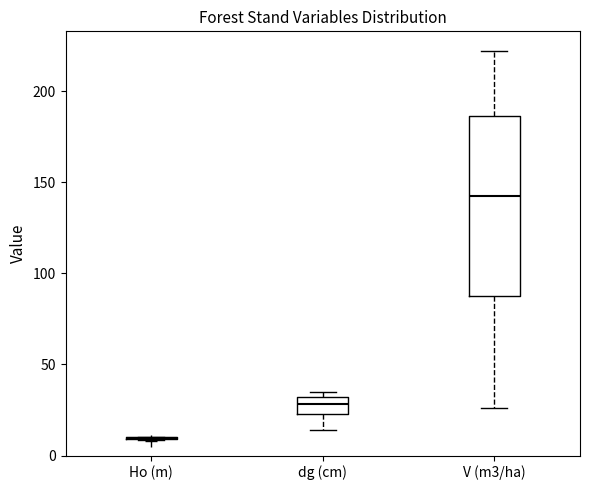

Where is the lower edge of the box for dg (cm) on the y-axis? The values are not printed on the chart, so give them approximately, as read against the axis.

25